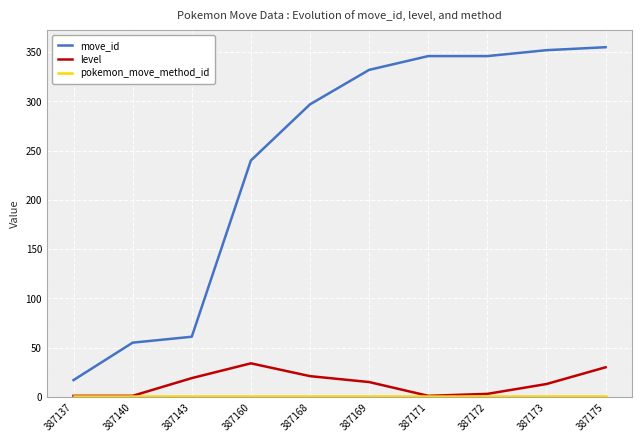

Is this an area chart (filled region under the line)?

No